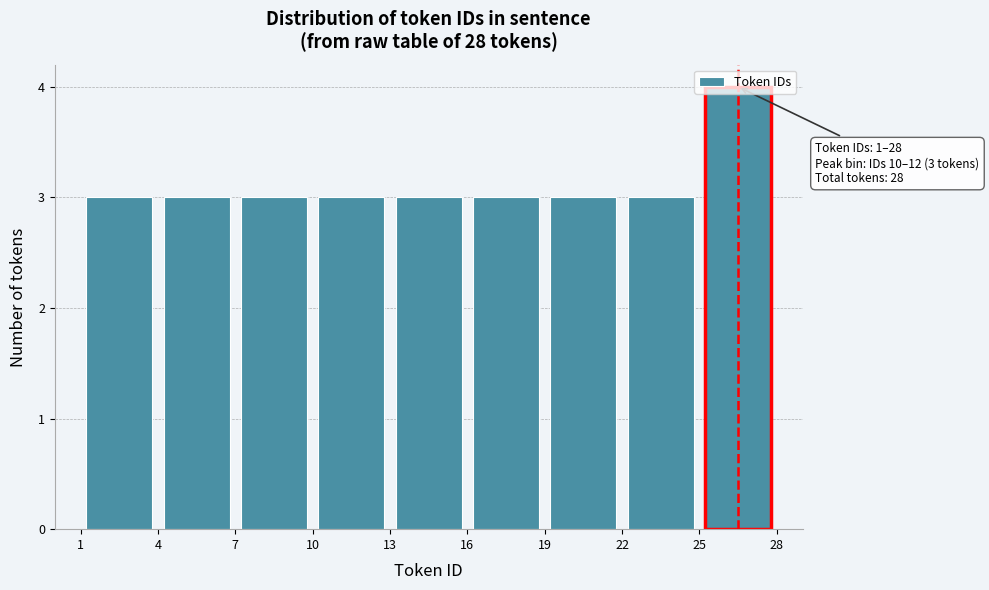

Over which range of the x-axis is the bar tallest?

25 to 28